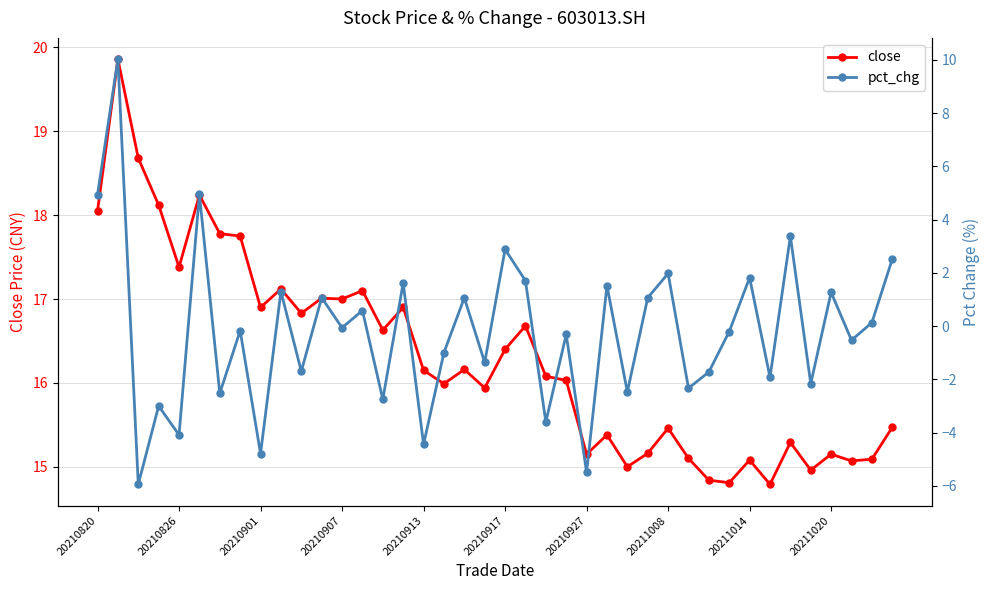

How many interior local valleys does the close series have?

13